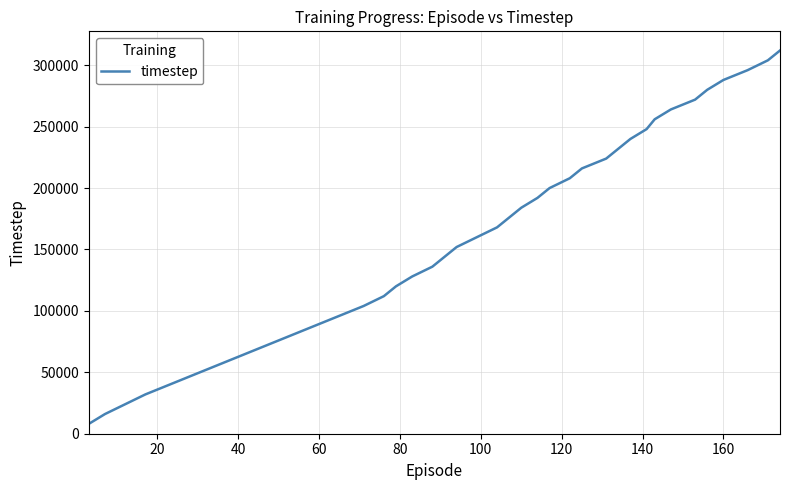

What is the maximum value shown in the chart?

312000